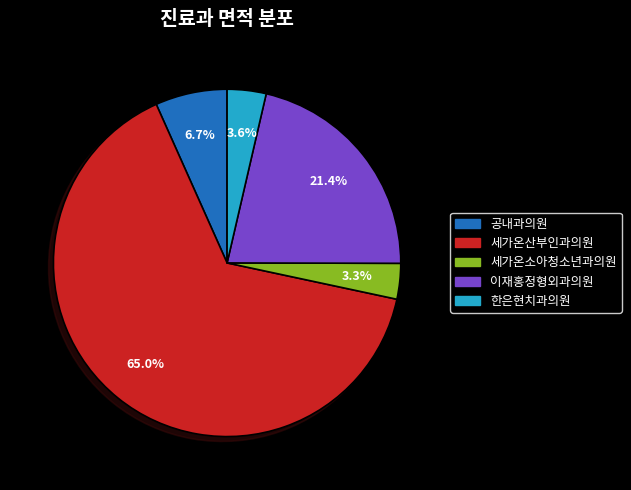

What is the ratio of the value at 한은현치과의원 to the value at 세가온소아청소년과의원?

1.1